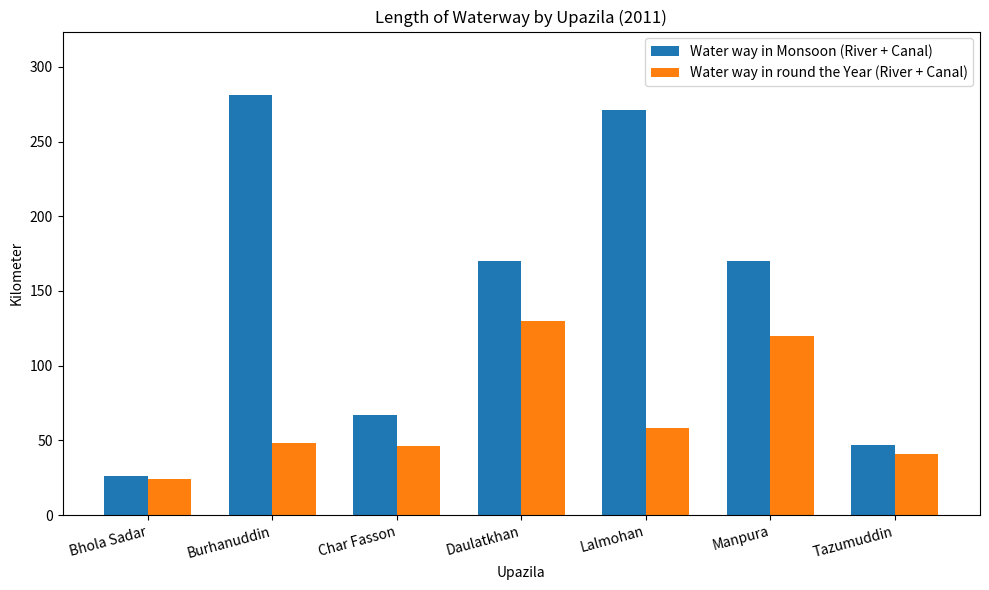

What is the value of the Water way in round the Year (River + Canal) bar at the 4th from the left?

130.0